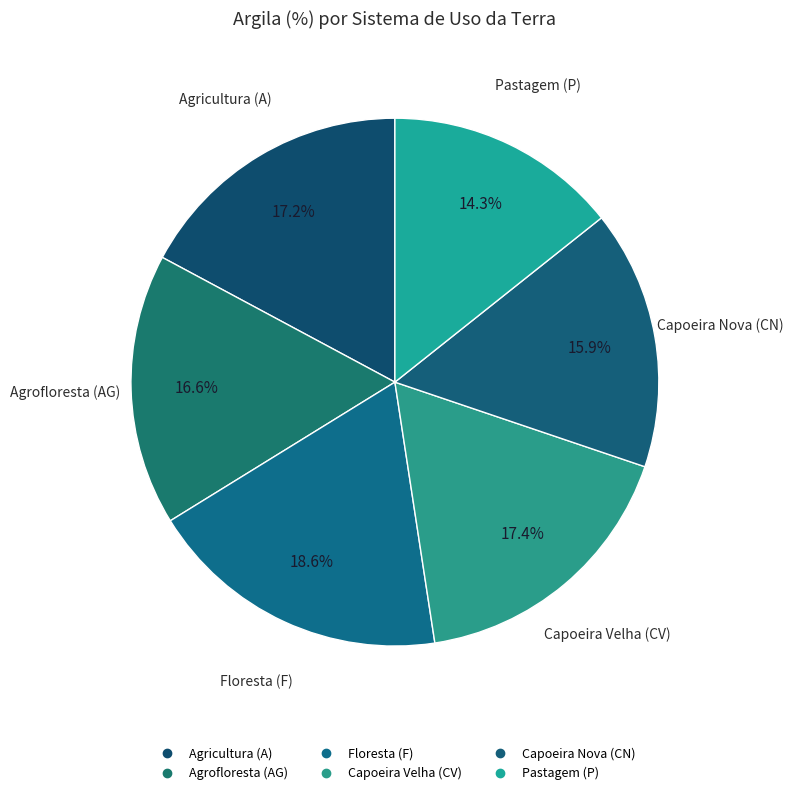

True or false: Capoeira Nova (CN) accounts for 11% of the total.

False